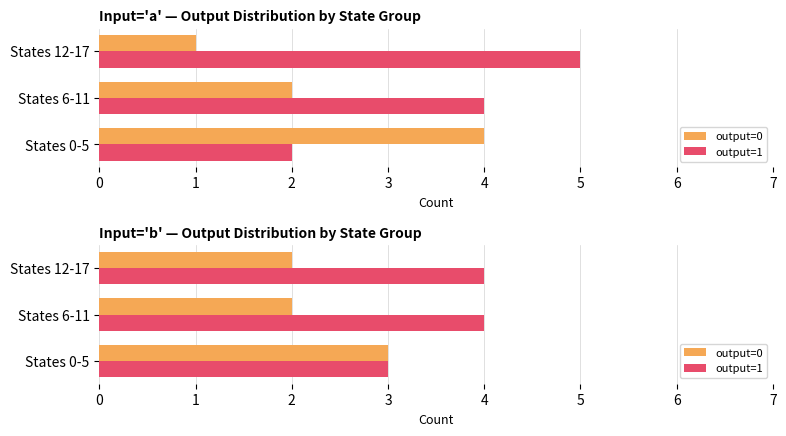

List the series in order of their overall mean, lowest first.

output=0, output=1